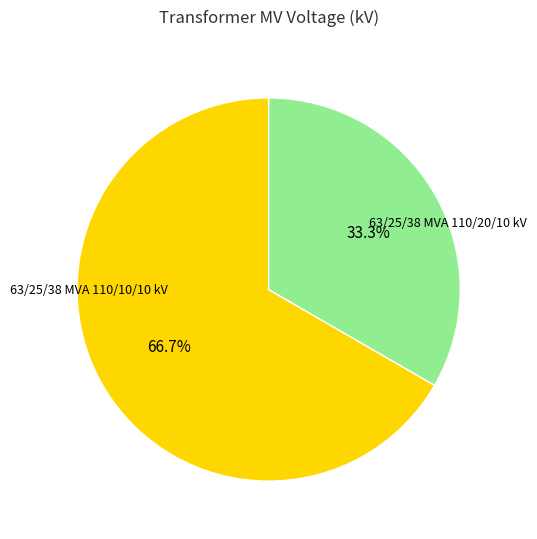

Is there any slice that represents more than half of the pie?

Yes